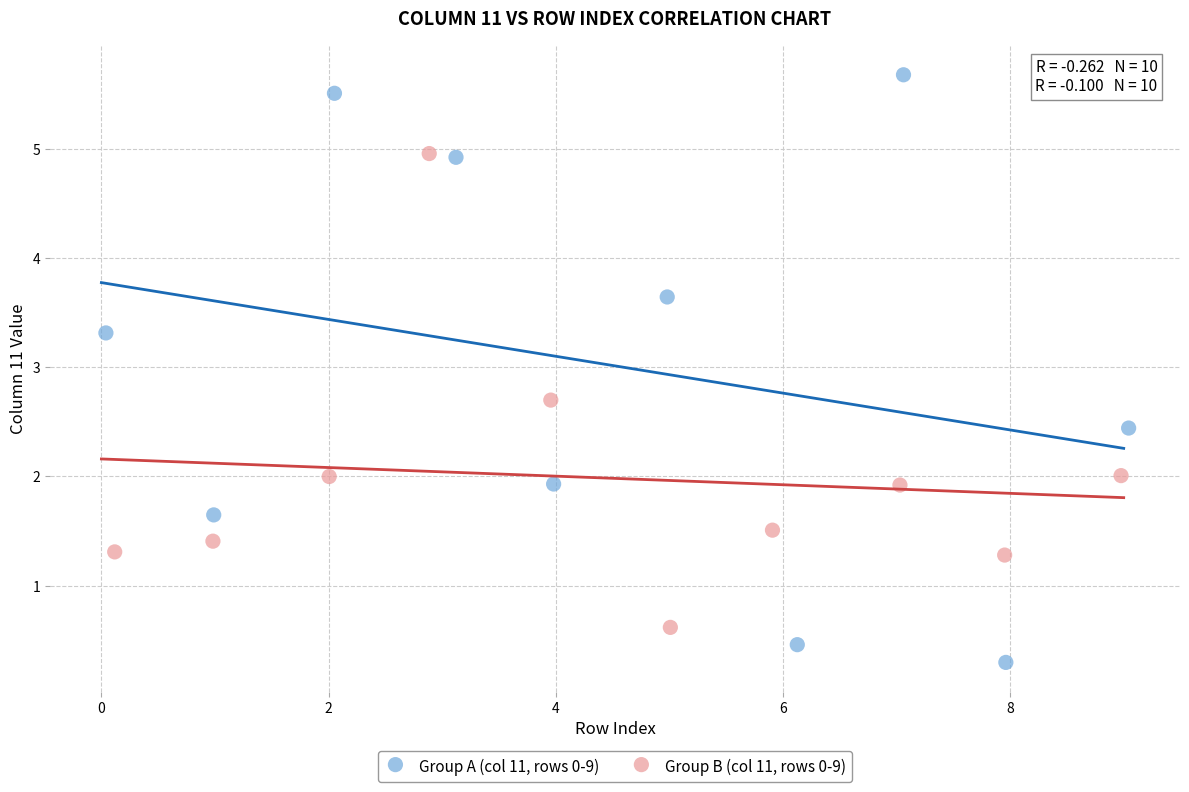

Which series has the widest spread of Y values?

Group A (col 11, rows 0-9)